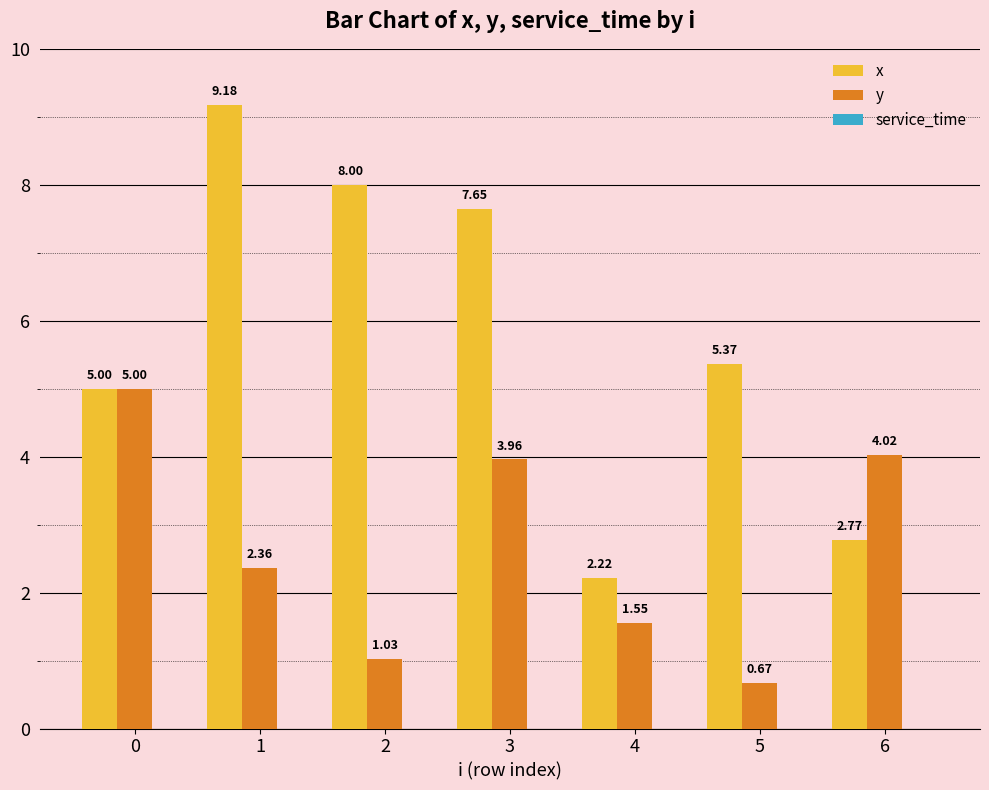

What is the difference between the x values at 1 and 3?

1.5